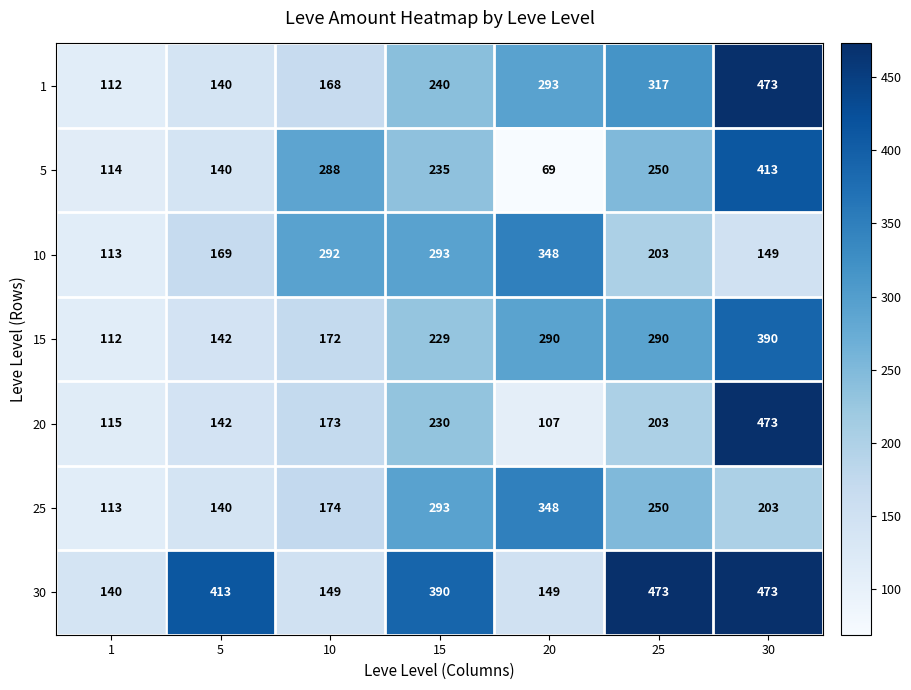

Rank the categories by 1 value from highest to lowest.

30, 25, 20, 15, 10, 5, 1